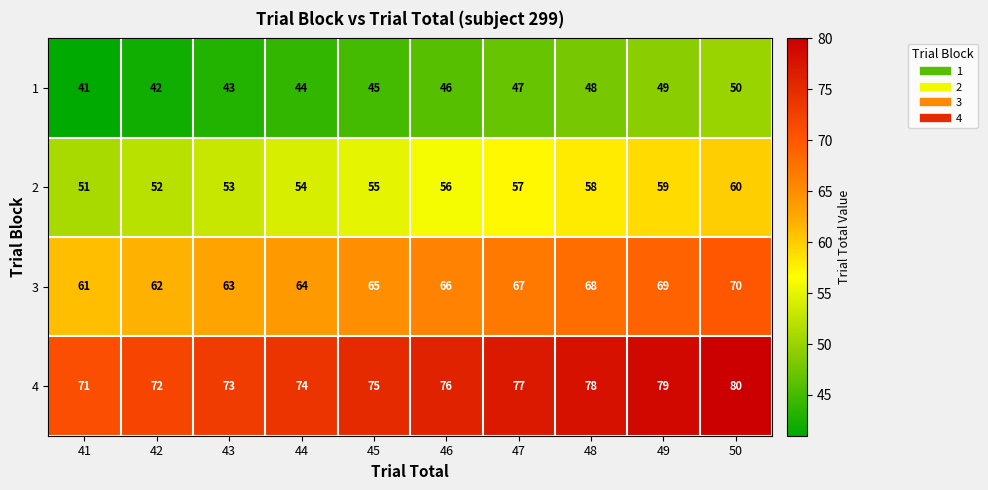

At how many categories does at least one series exceed 52?

10